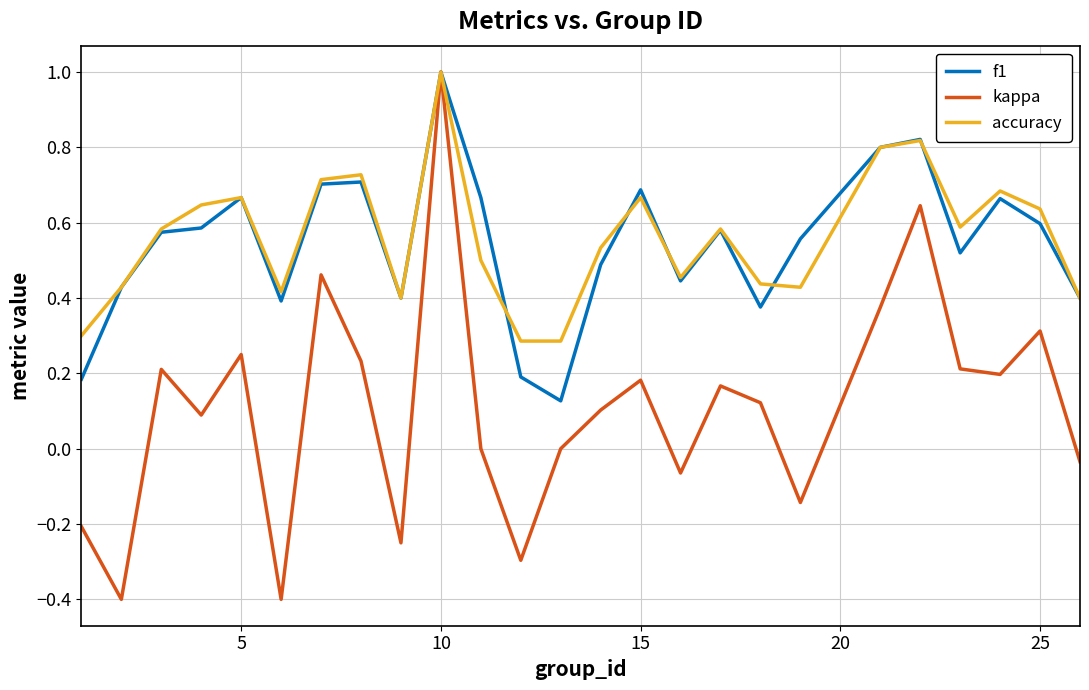

Which series has the largest range (max minus min)?

kappa